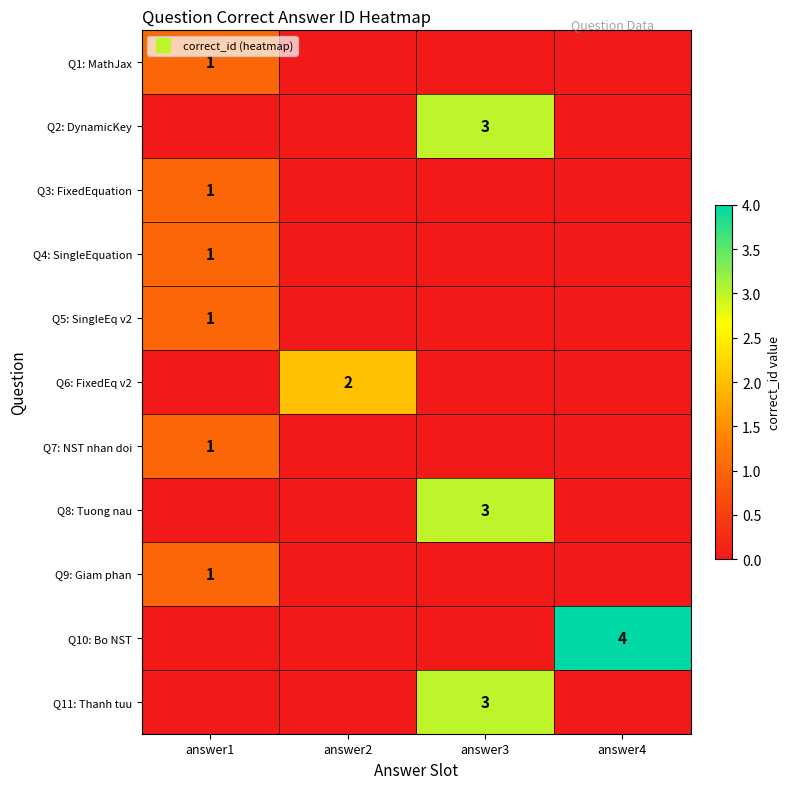

List the labels in order of Q10: Bo NST value, smallest first.

answer1, answer2, answer3, answer4